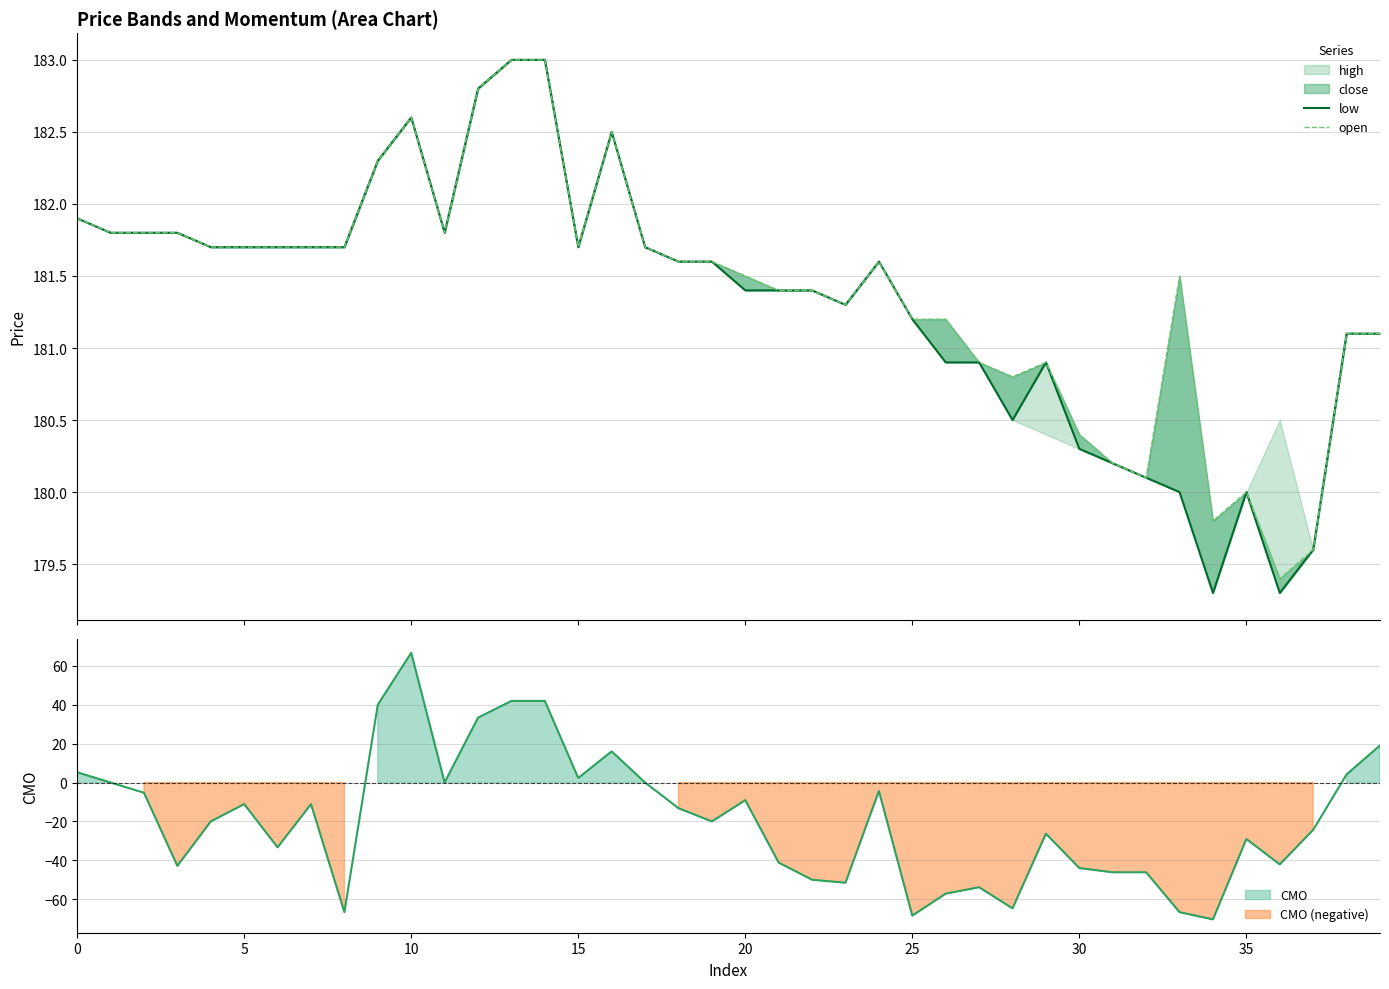

True or false: open and low cross at least once.

False